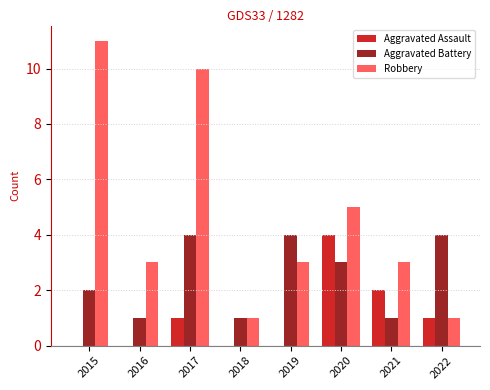

Which category has the highest value in the Robbery series?

2015